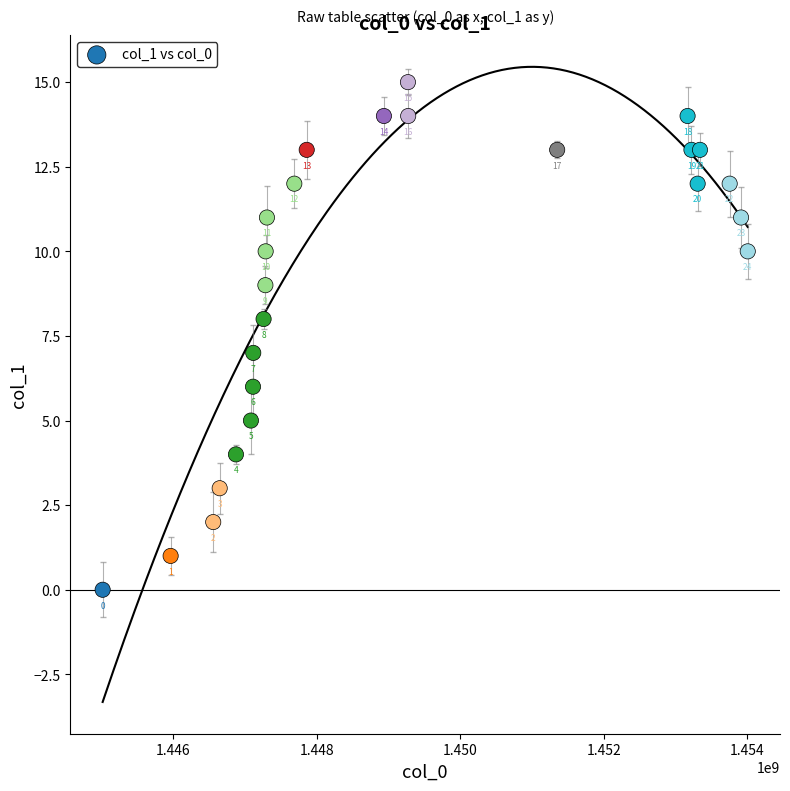

What is the range of X values (max minus min)?

8993623